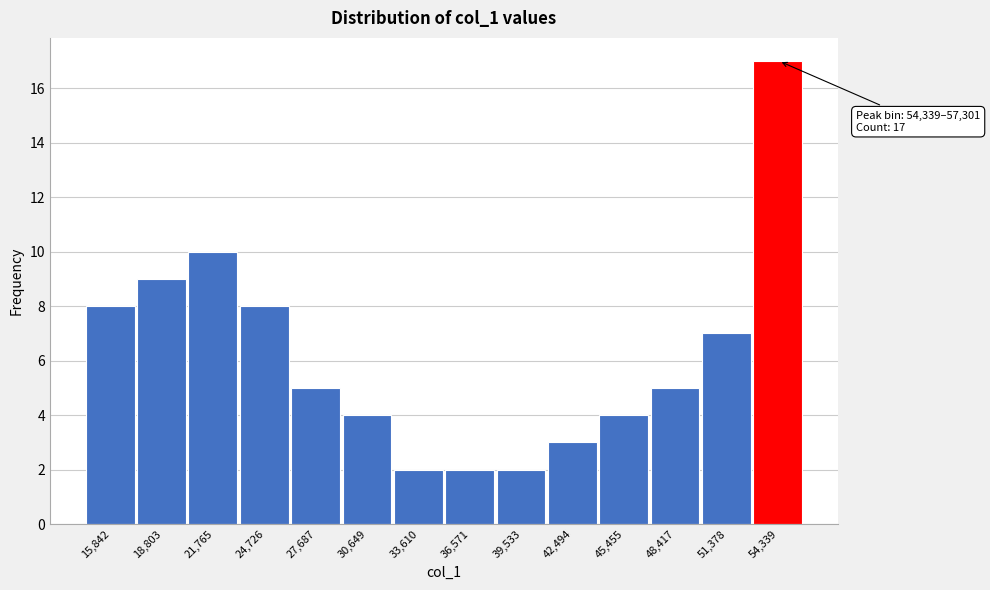

Reading right to left, list all the values displayed in this chart.

54,339=17	51,378=7	48,417=5	45,455=4	42,494=3	39,533=2	36,571=2	33,610=2	30,649=4	27,687=5	24,726=8	21,765=10	18,803=9	15,842=8